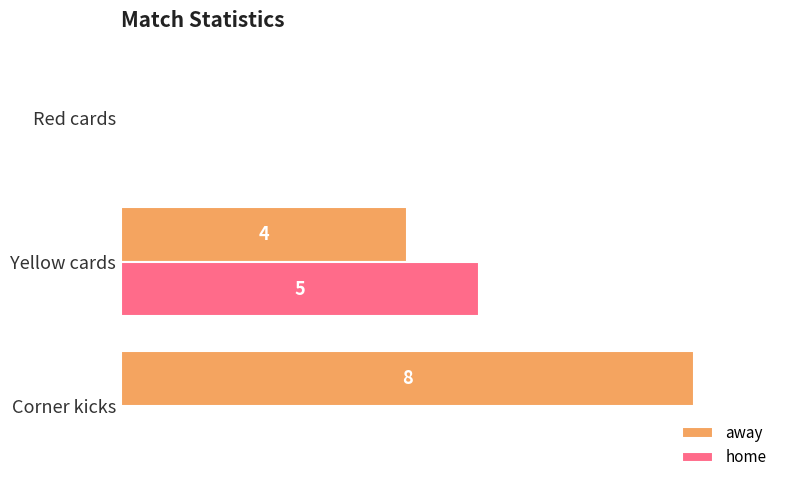

Which series has the largest total across all categories?

away